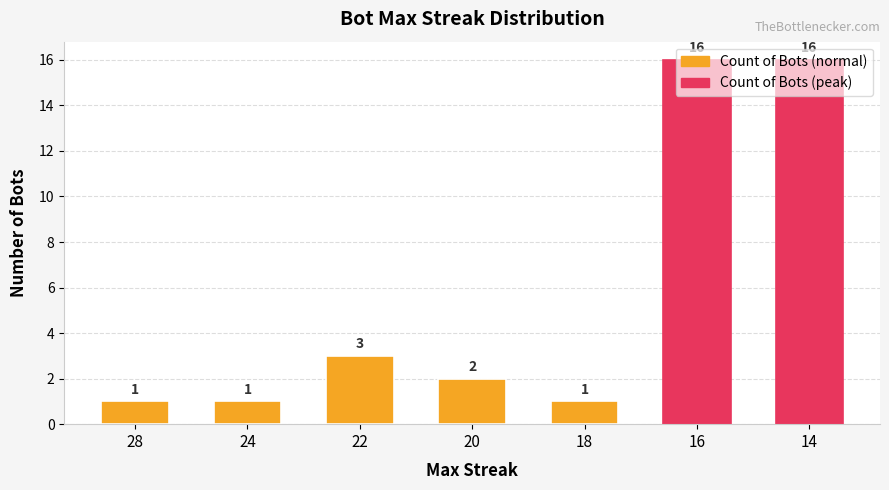

What is the sum of all values?

40